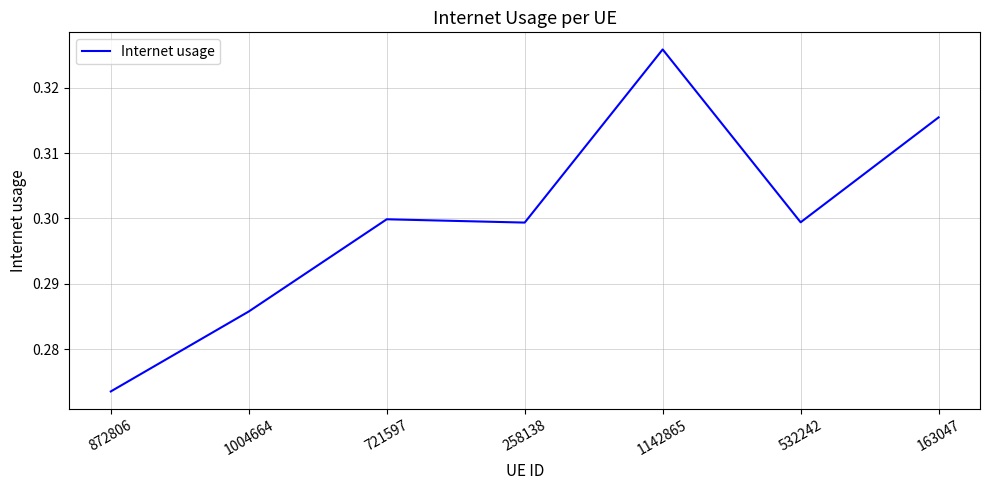

Does the chart display data point markers on the line(s)?

No